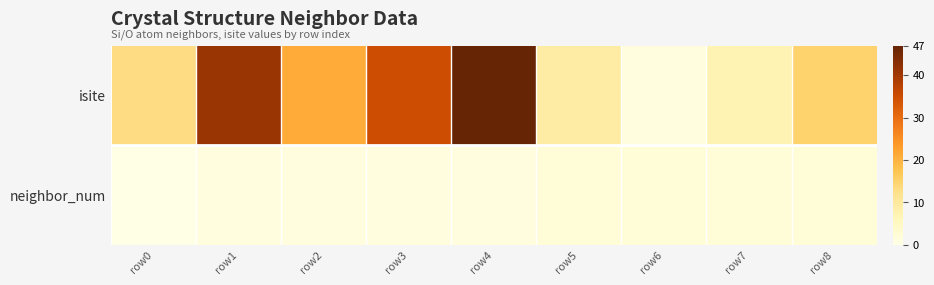

How many series are shown in this chart?

2